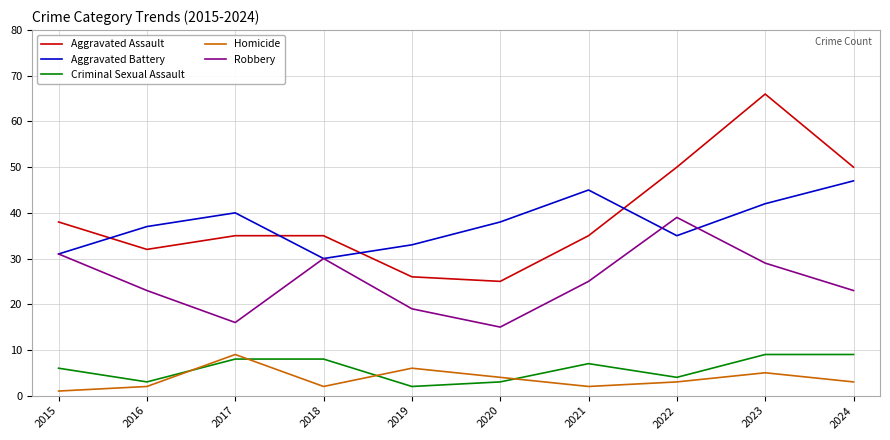

Reading right to left, list all the values displayed in this chart.

Aggravated Assault: 2024=50	2023=66	2022=50	2021=35	2020=25	2019=26	2018=35	2017=35	2016=32	2015=38
Aggravated Battery: 2024=47	2023=42	2022=35	2021=45	2020=38	2019=33	2018=30	2017=40	2016=37	2015=31
Criminal Sexual Assault: 2024=9	2023=9	2022=4	2021=7	2020=3	2019=2	2018=8	2017=8	2016=3	2015=6
Homicide: 2024=3	2023=5	2022=3	2021=2	2020=4	2019=6	2018=2	2017=9	2016=2	2015=1
Robbery: 2024=23	2023=29	2022=39	2021=25	2020=15	2019=19	2018=30	2017=16	2016=23	2015=31